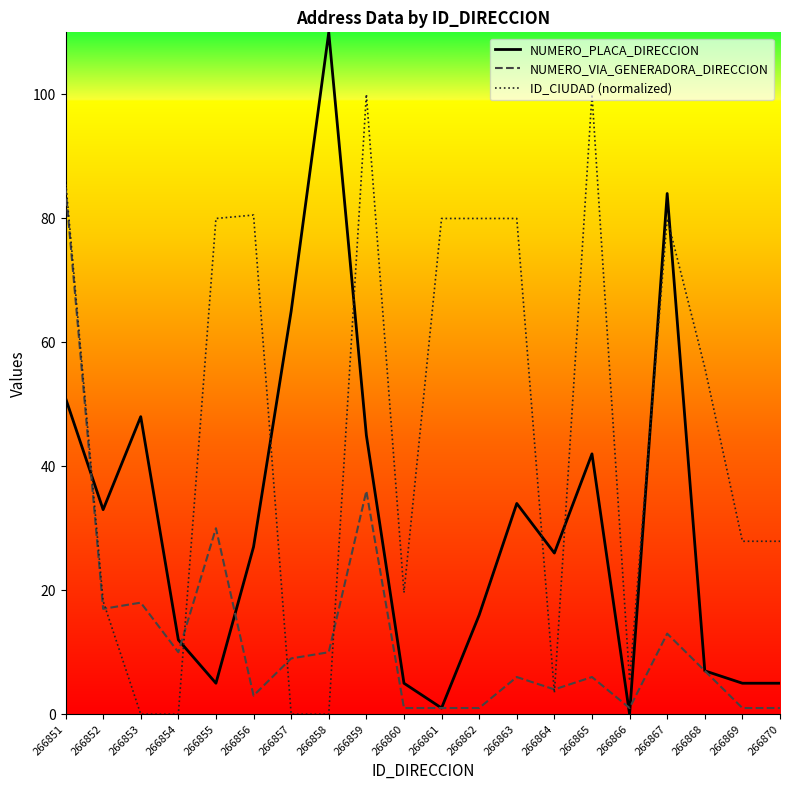

Which series has the largest total across all categories?

ID_CIUDAD (normalized)